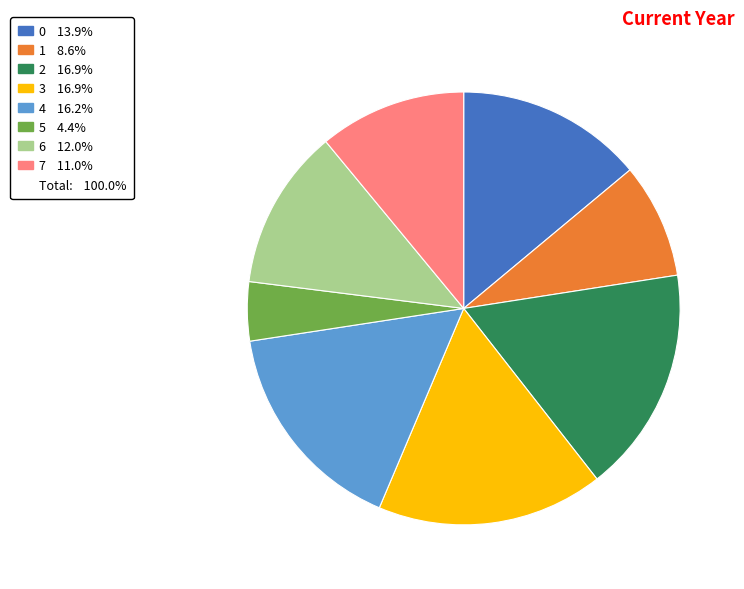

Does any single category account for the majority?

No